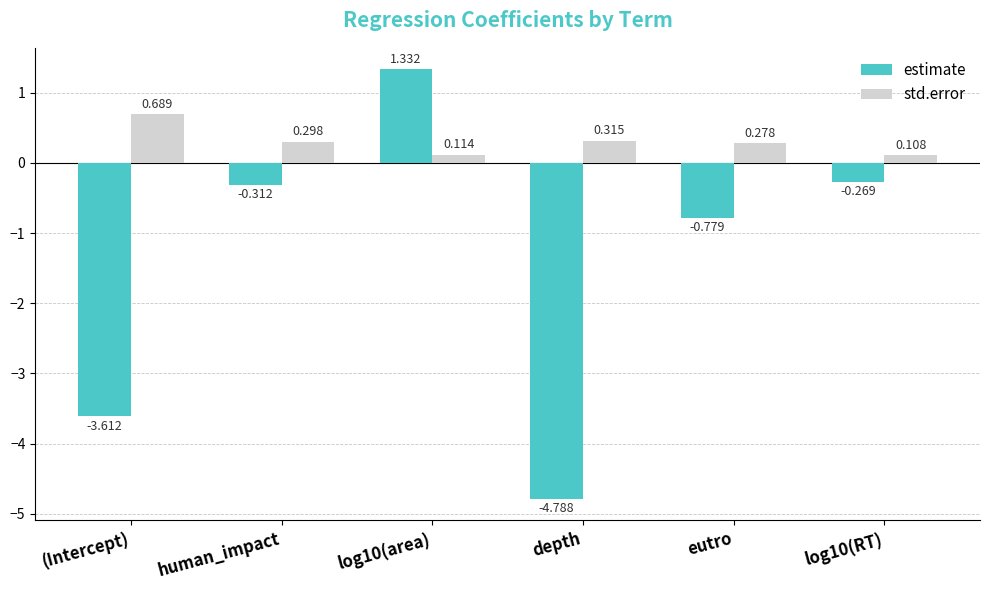

Which series has the largest total across all categories?

std.error